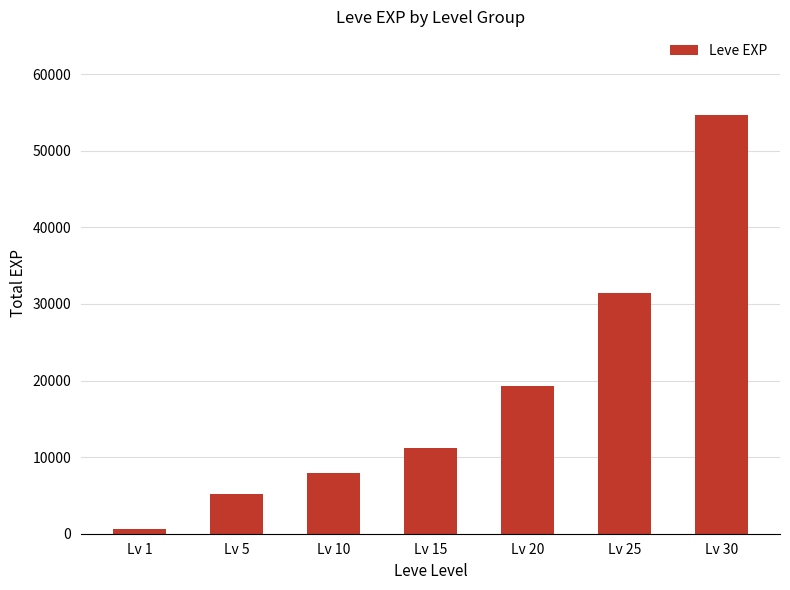

What is the value of the 1st bar from the left?

630